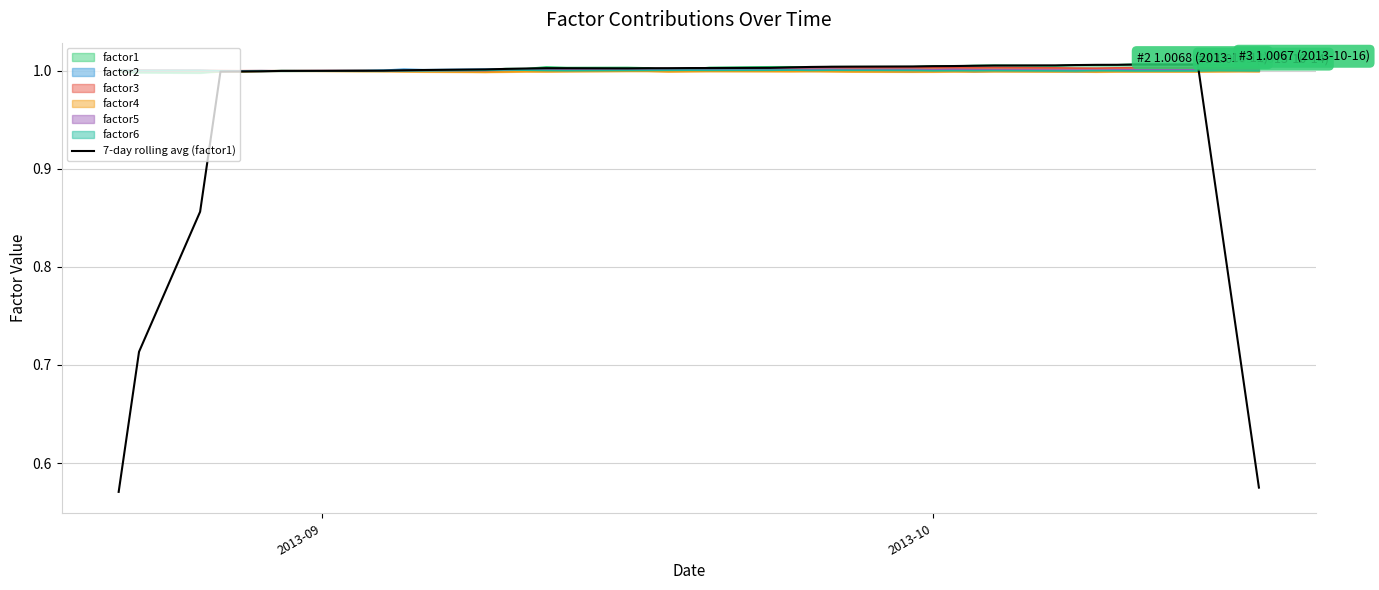

Which series has the widest spread of values?

7-day rolling avg (factor1)